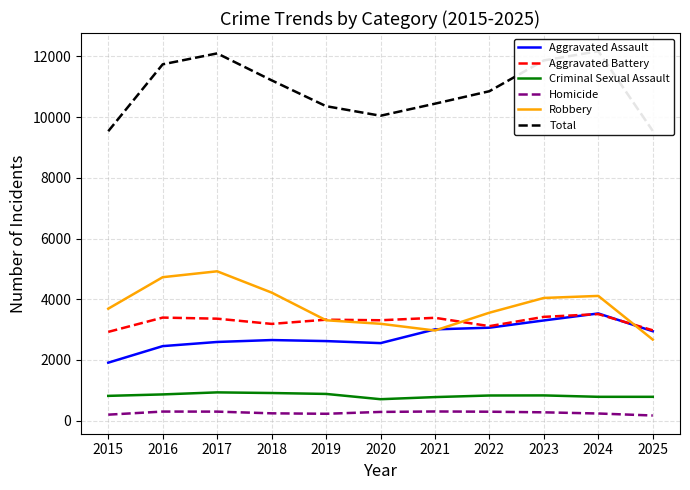

How many interior local valleys does the Robbery series have?

1